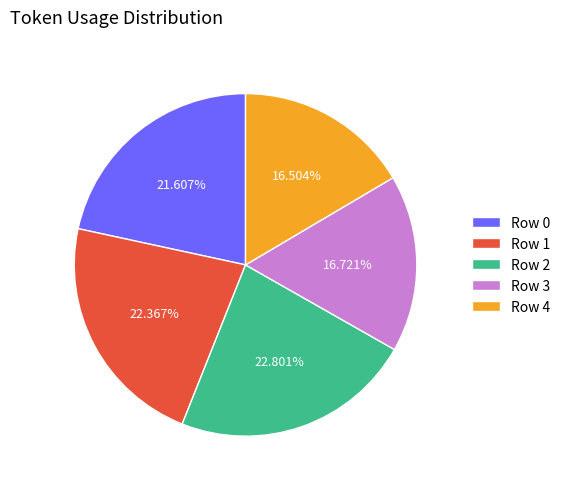

Count the number of slices in the pie.

5